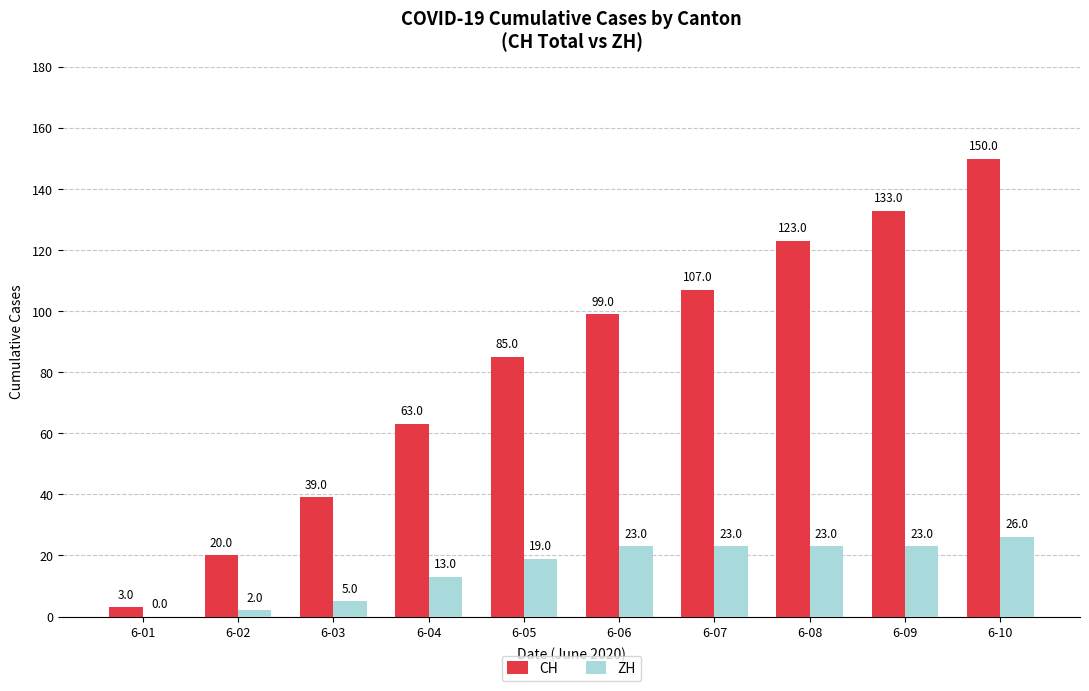

What are all the series names shown in the legend?

CH, ZH